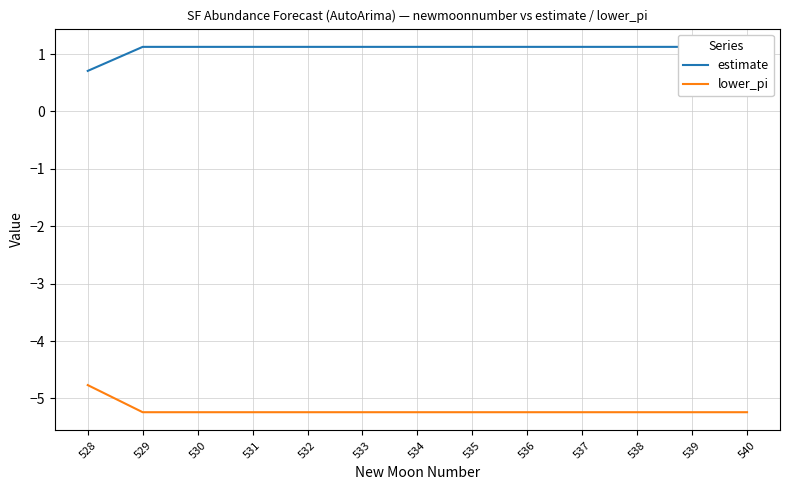

What is the difference between the highest and lowest values at 536?

6.4